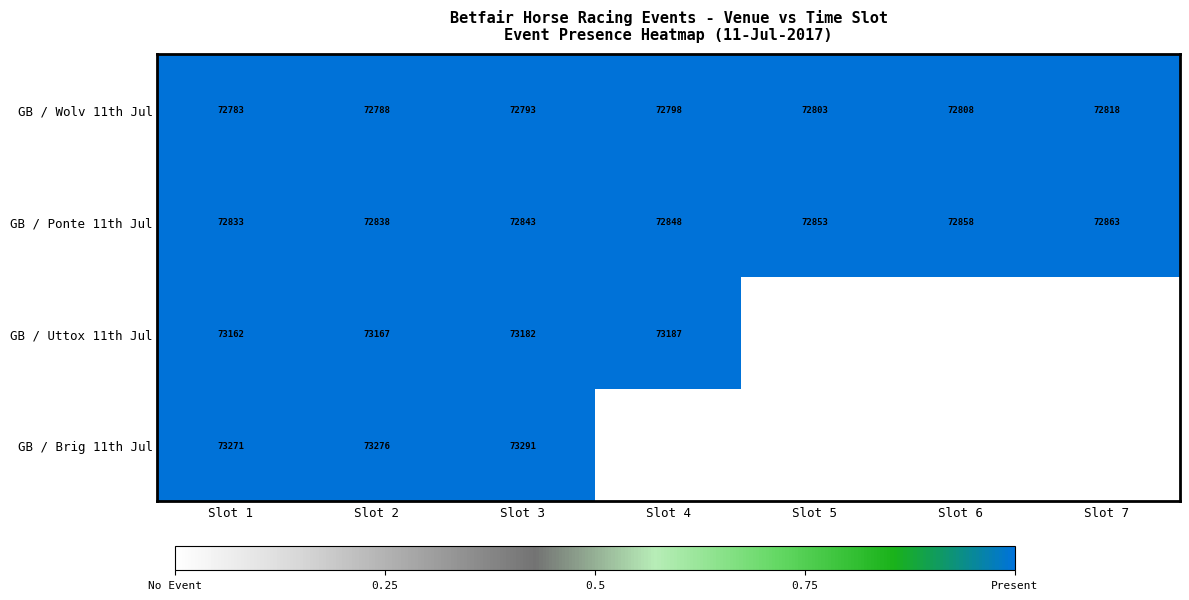

Rank the series at Slot 2 from highest to lowest value.

GB / Brig 11th Jul, GB / Uttox 11th Jul, GB / Ponte 11th Jul, GB / Wolv 11th Jul